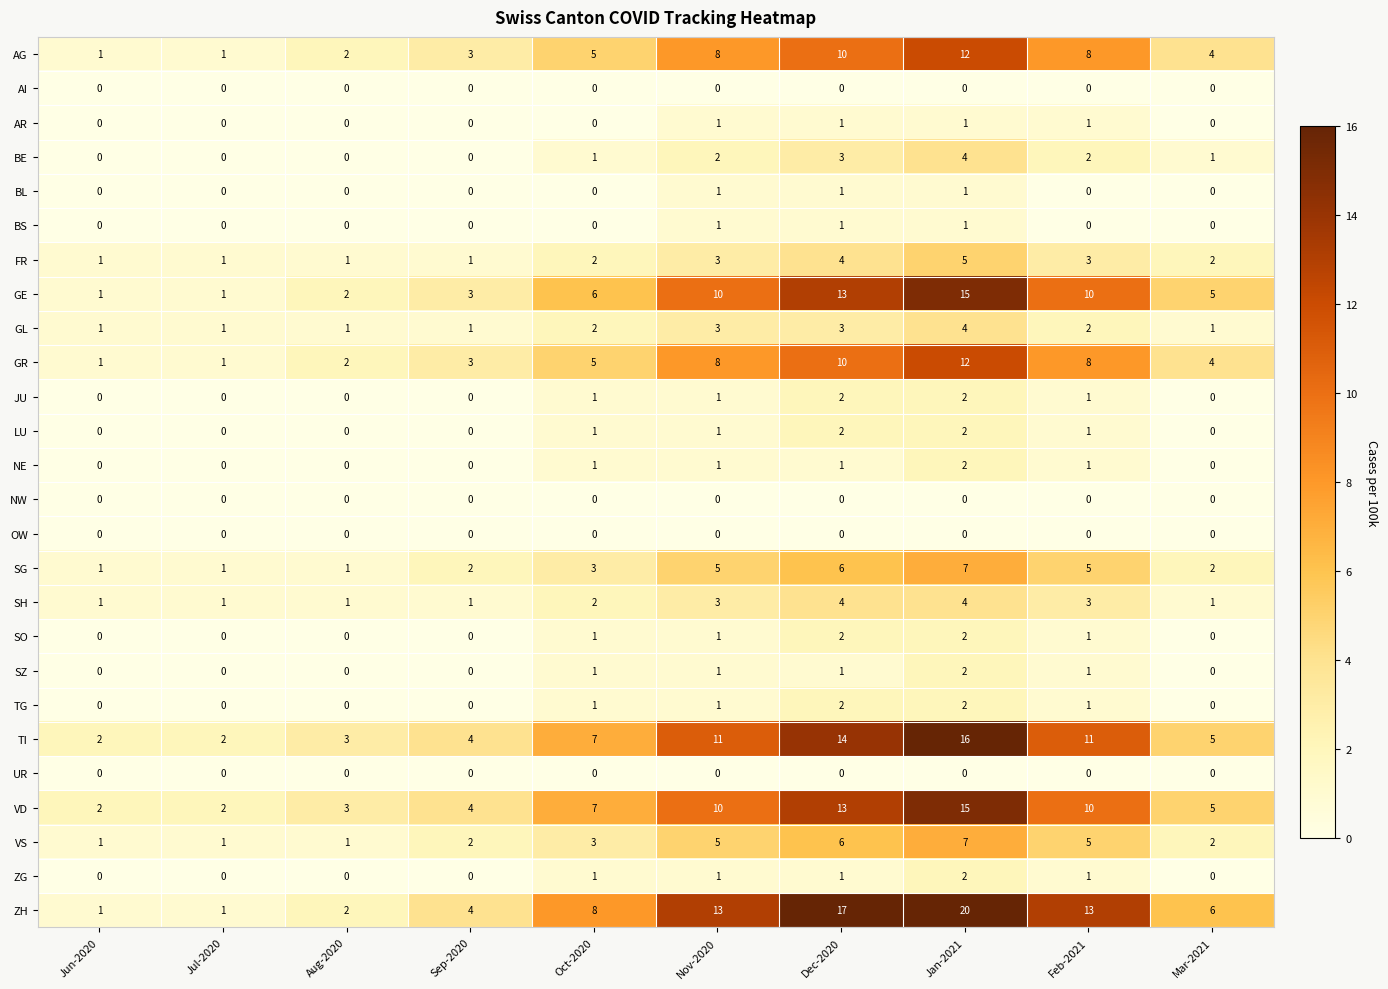

At which label is VD closest to 8?

Oct-2020